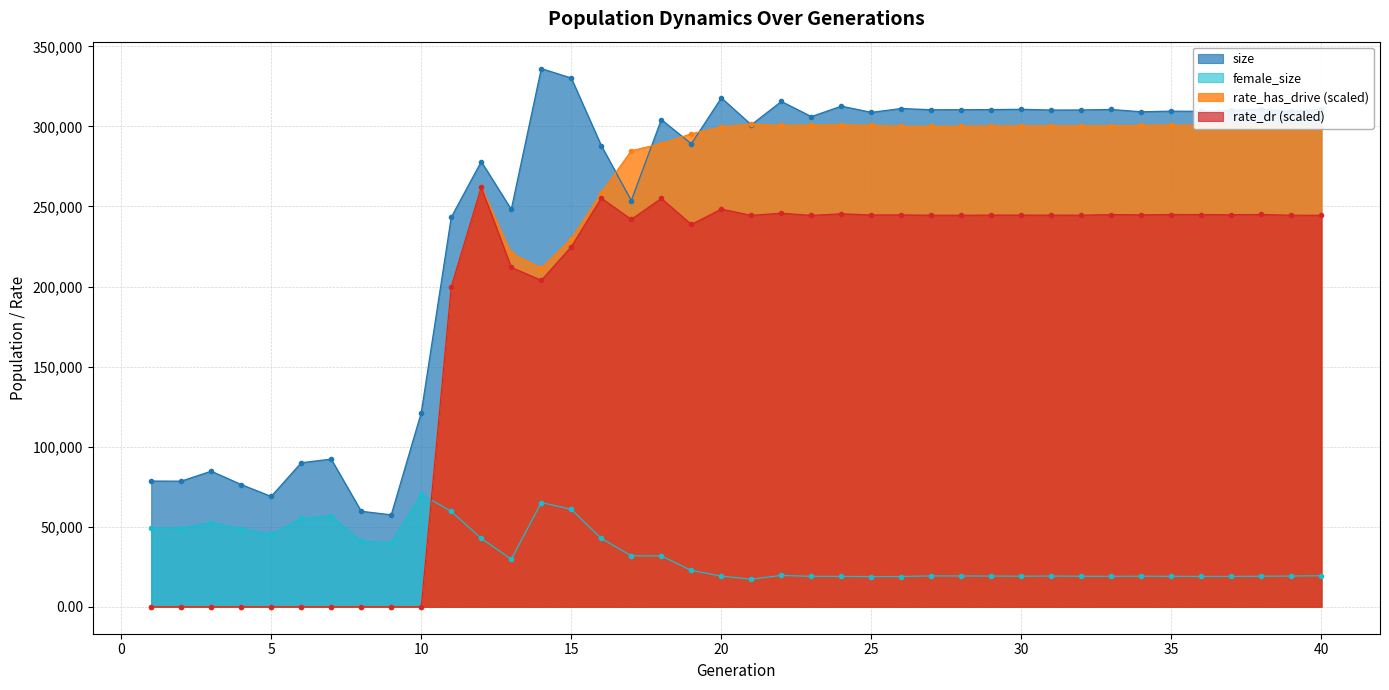

What is the difference between the maximum and minimum values in the rate_dr series?

262084.7